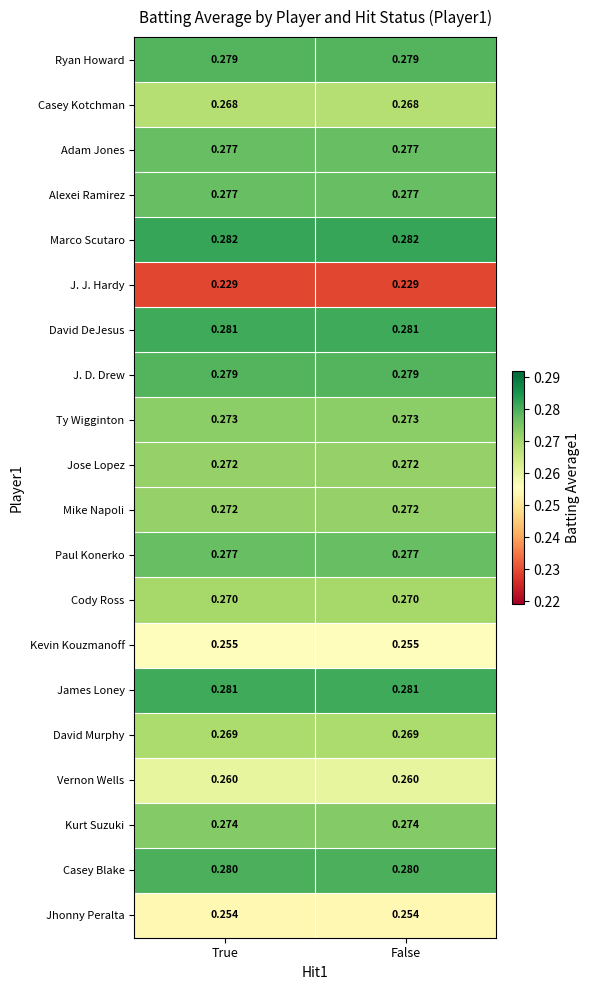

Which series has the largest total across all categories?

Marco Scutaro